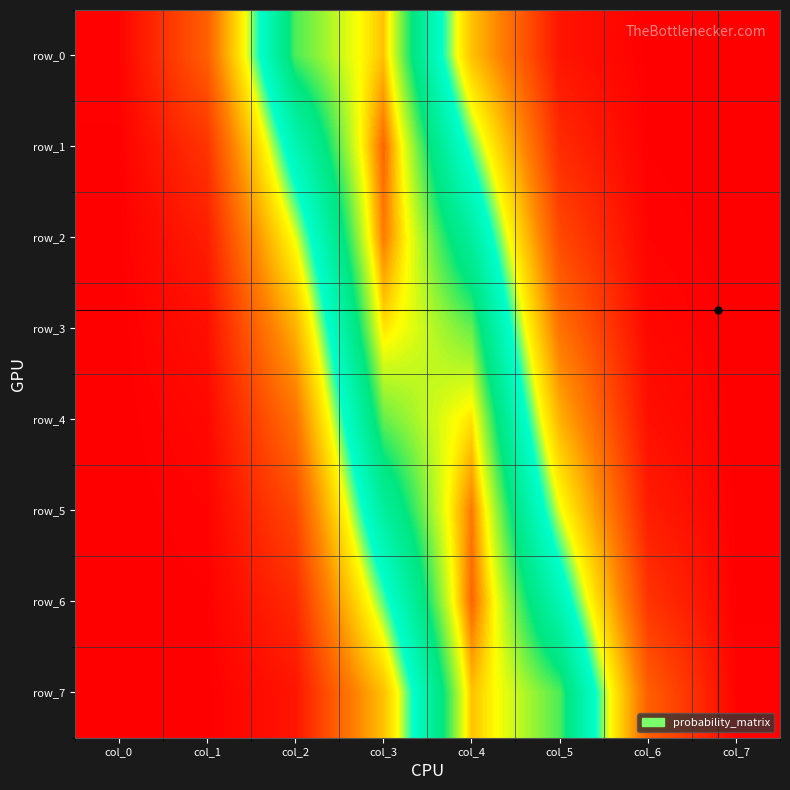

Which series has the largest total across all categories?

row_3